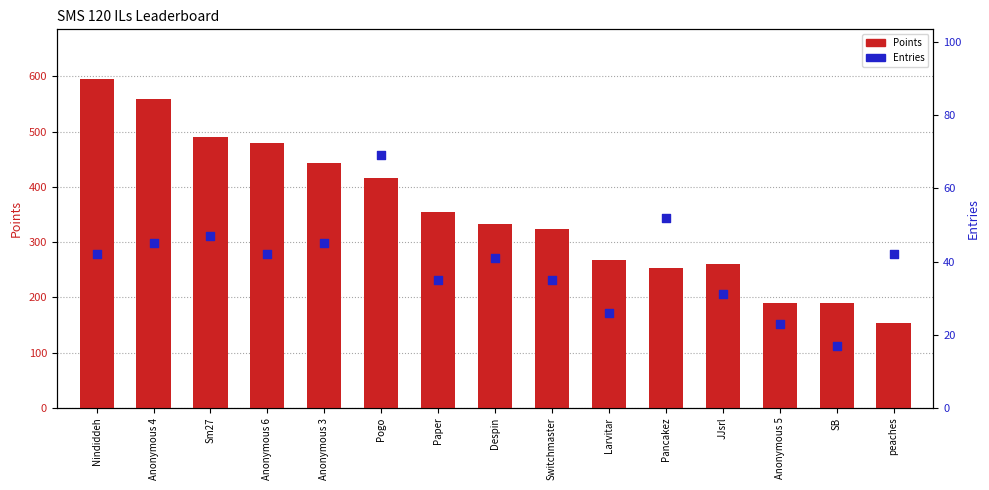

Which series contains the highest Y value?

Points